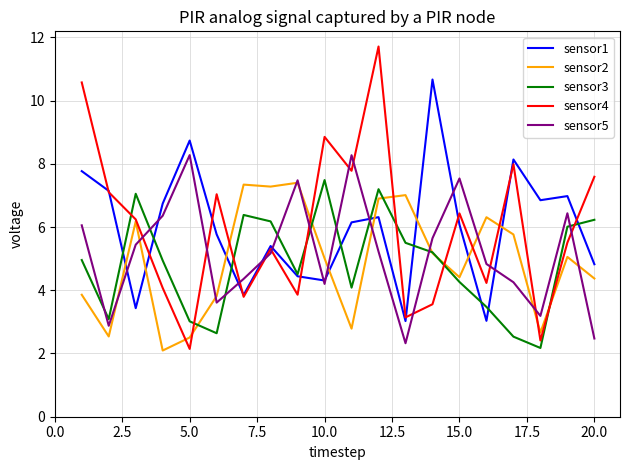

What is the lowest value of the sensor1 series?

3.0